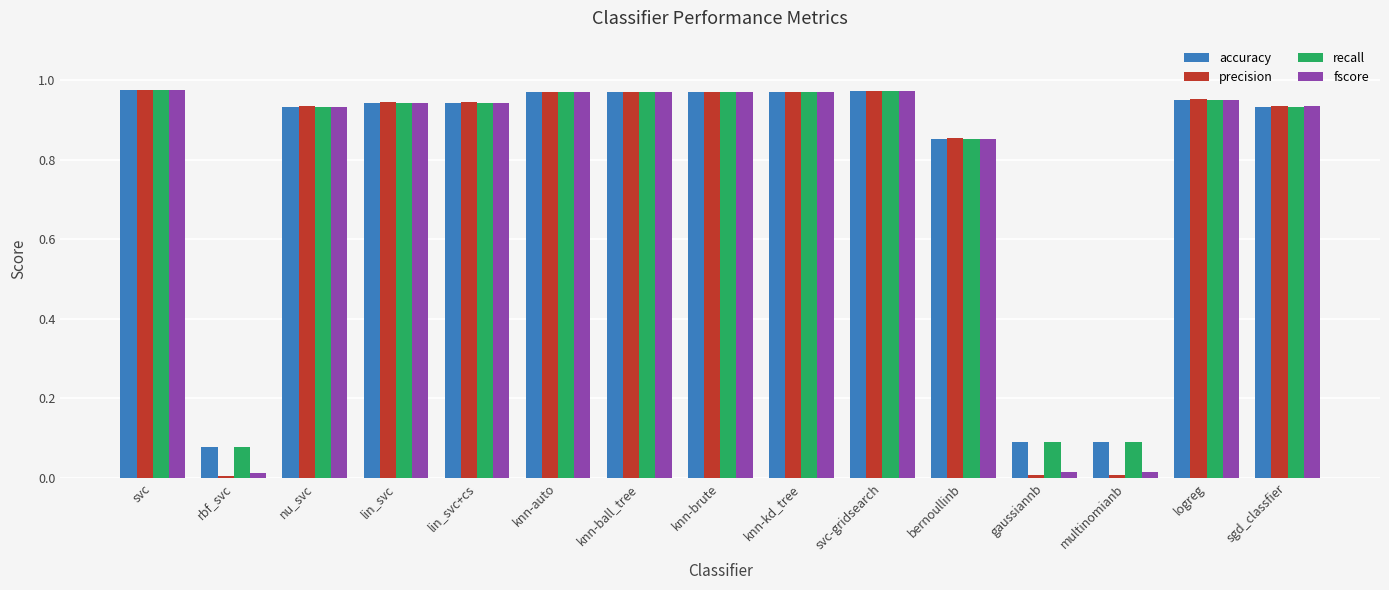

What is the average value of the precision series?

0.8